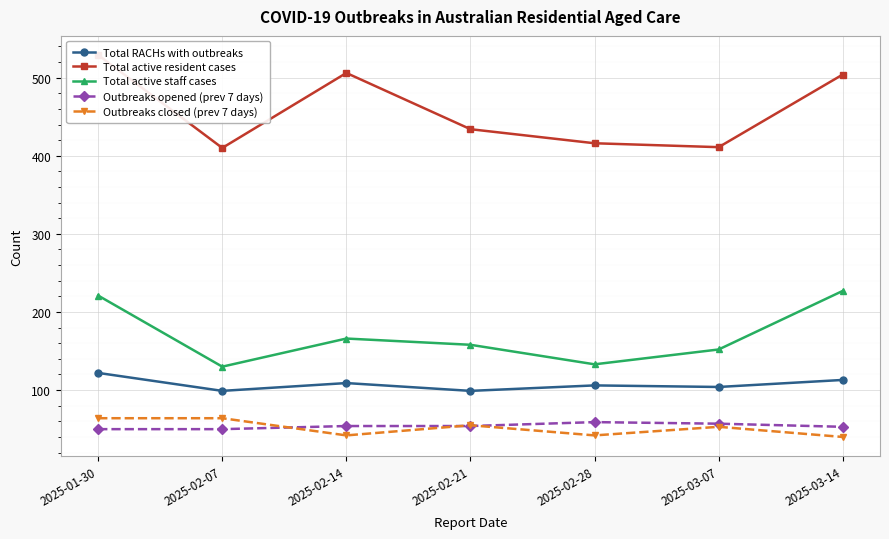

In Outbreaks closed (prev 7 days), how many points are lower than both neighbors (excluding endpoints)?

2